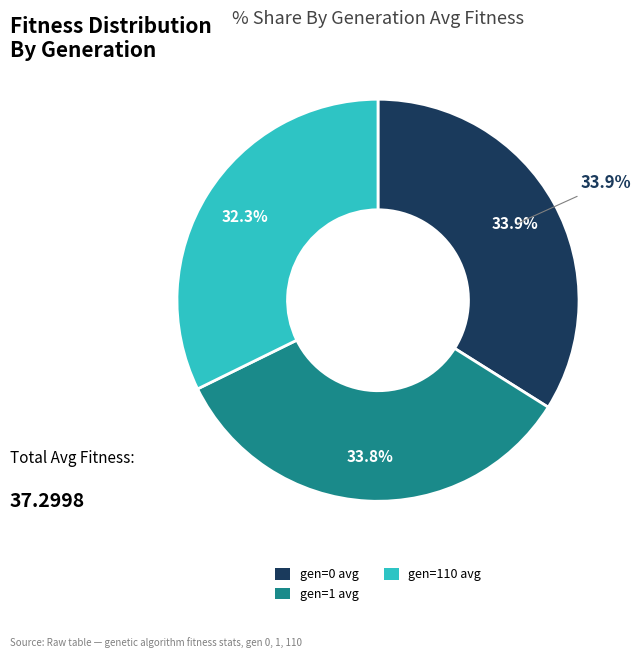

To the nearest percent, what percentage of the pie is gen=1 avg?

34%